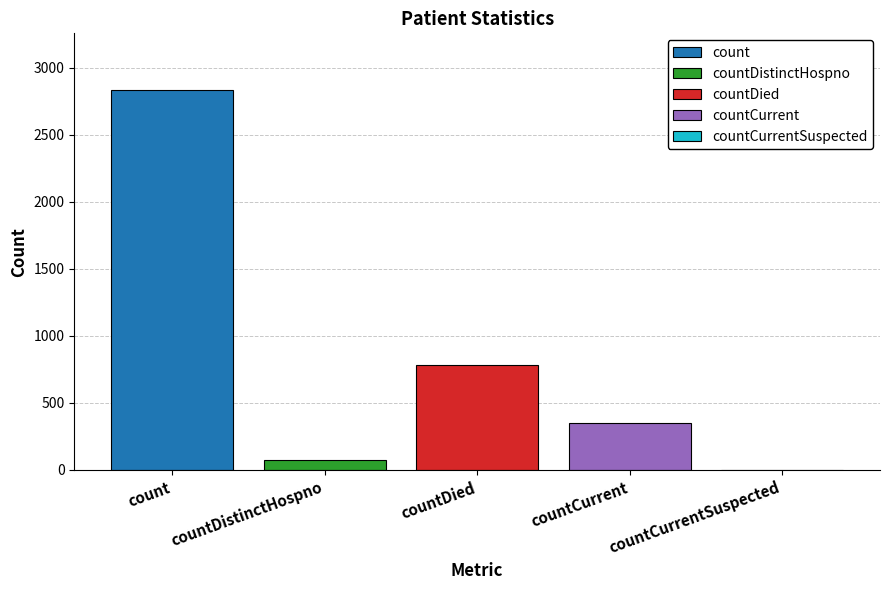

What is the minimum value for countCurrent?

351